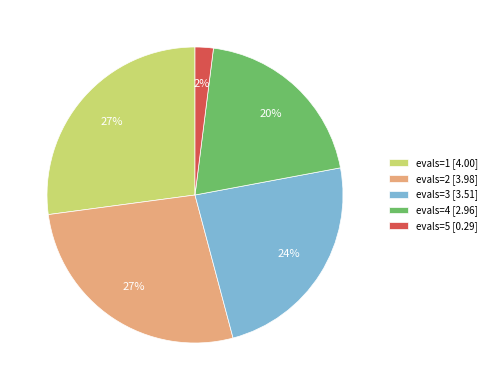

What is the ratio of the value at evals=1 [4.00] to the value at evals=2 [3.98]?

1.0